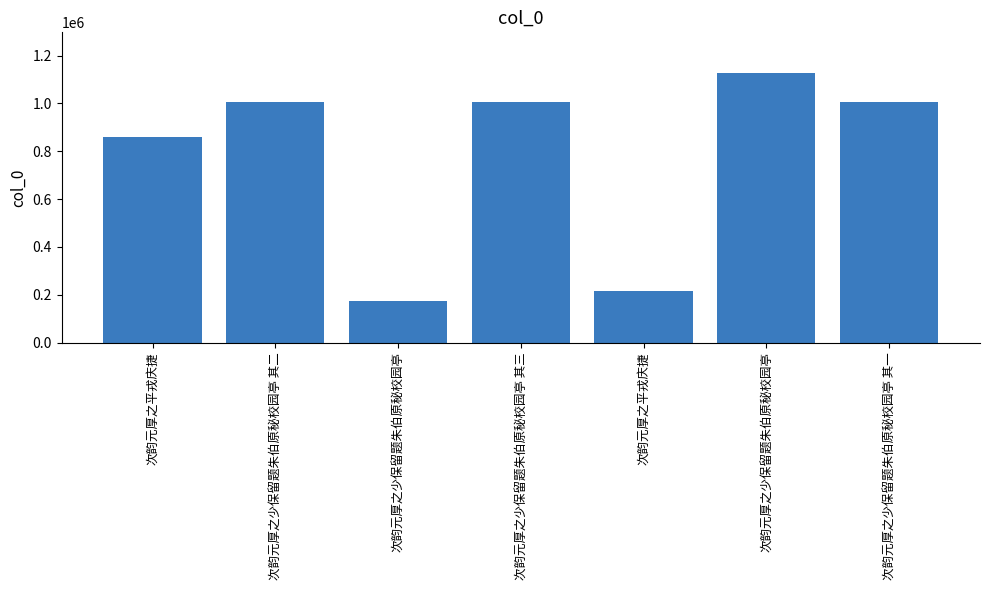

What is the difference between the maximum and minimum values?

955841